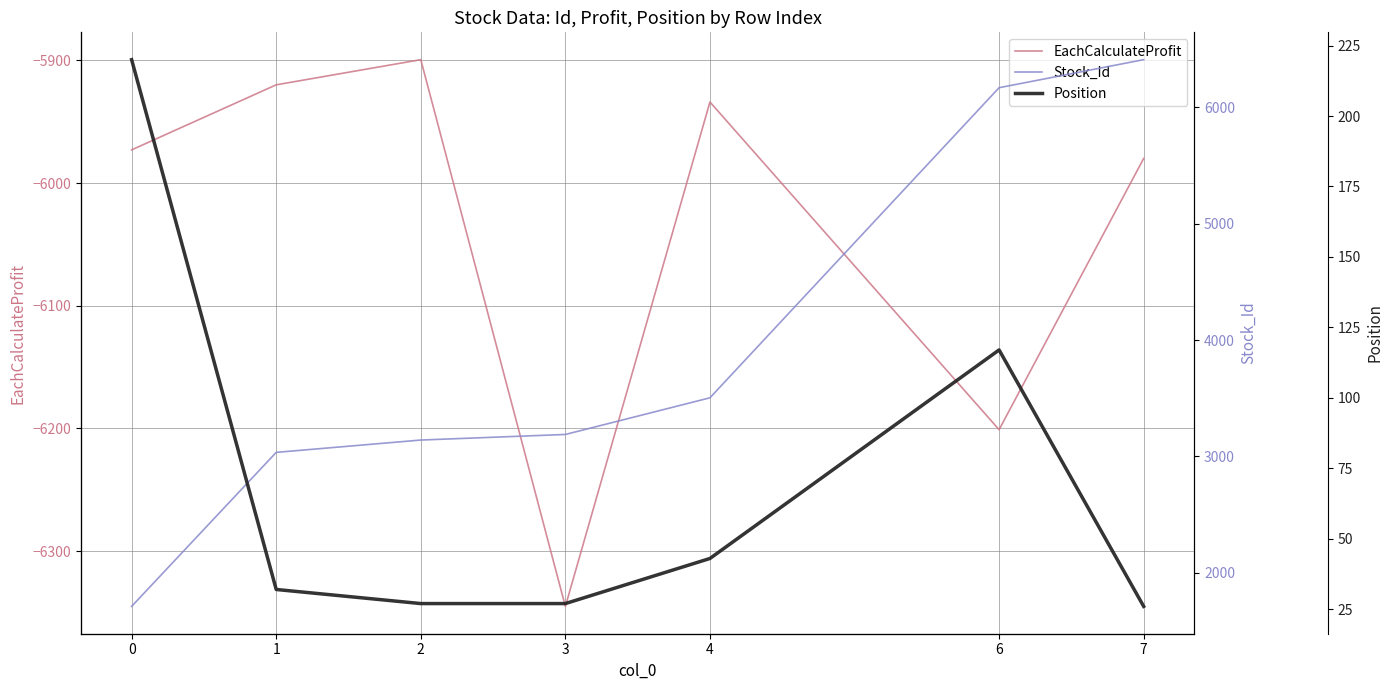

What is the total value across all series at 3?

-3129.0